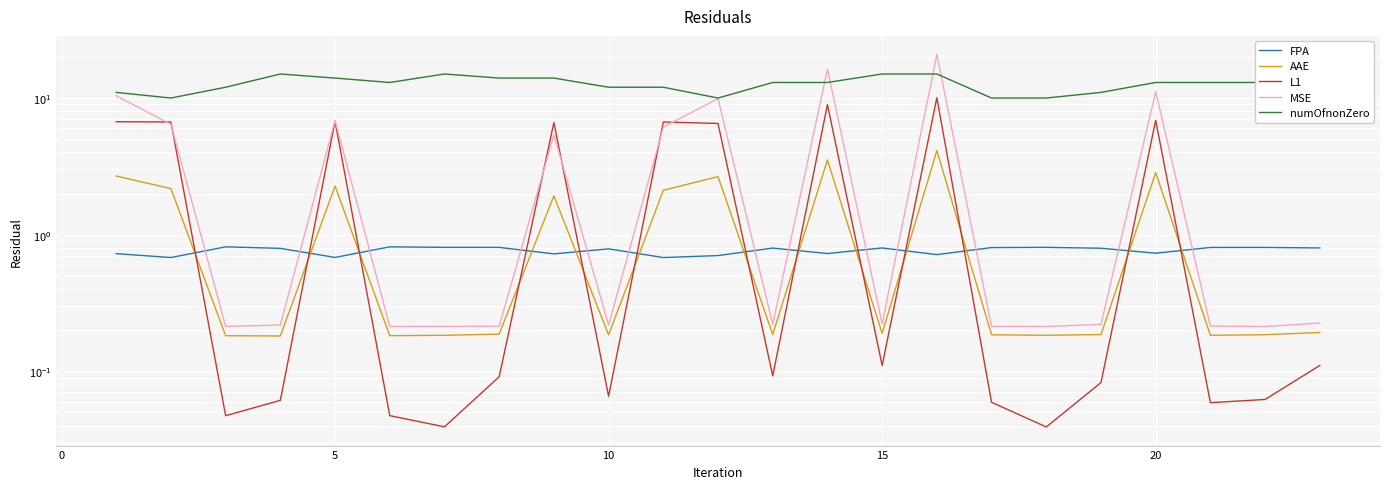

How many interior local valleys does the MSE series have?

7